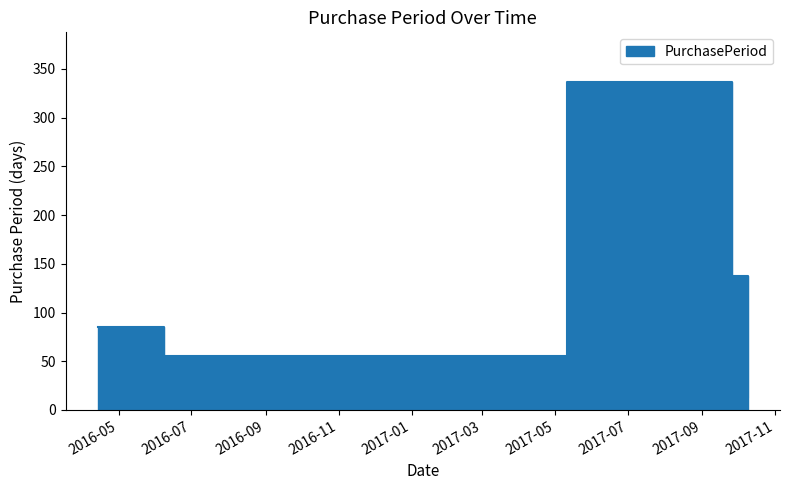

The chart shows a value of 124 at 2016-04-14. True or false?

False